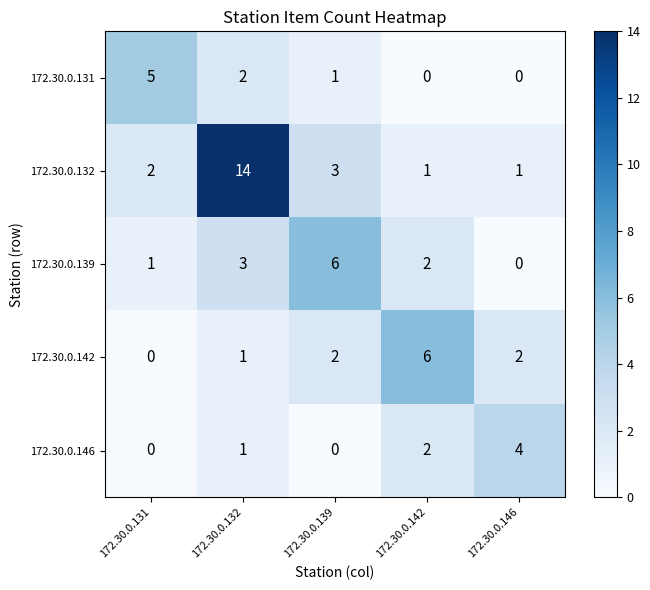

Reading left to right, extract all data points from this chart.

172.30.0.131: 172.30.0.131=5	172.30.0.132=2	172.30.0.139=1	172.30.0.142=0	172.30.0.146=0
172.30.0.132: 172.30.0.131=2	172.30.0.132=14	172.30.0.139=3	172.30.0.142=1	172.30.0.146=1
172.30.0.139: 172.30.0.131=1	172.30.0.132=3	172.30.0.139=6	172.30.0.142=2	172.30.0.146=0
172.30.0.142: 172.30.0.131=0	172.30.0.132=1	172.30.0.139=2	172.30.0.142=6	172.30.0.146=2
172.30.0.146: 172.30.0.131=0	172.30.0.132=1	172.30.0.139=0	172.30.0.142=2	172.30.0.146=4